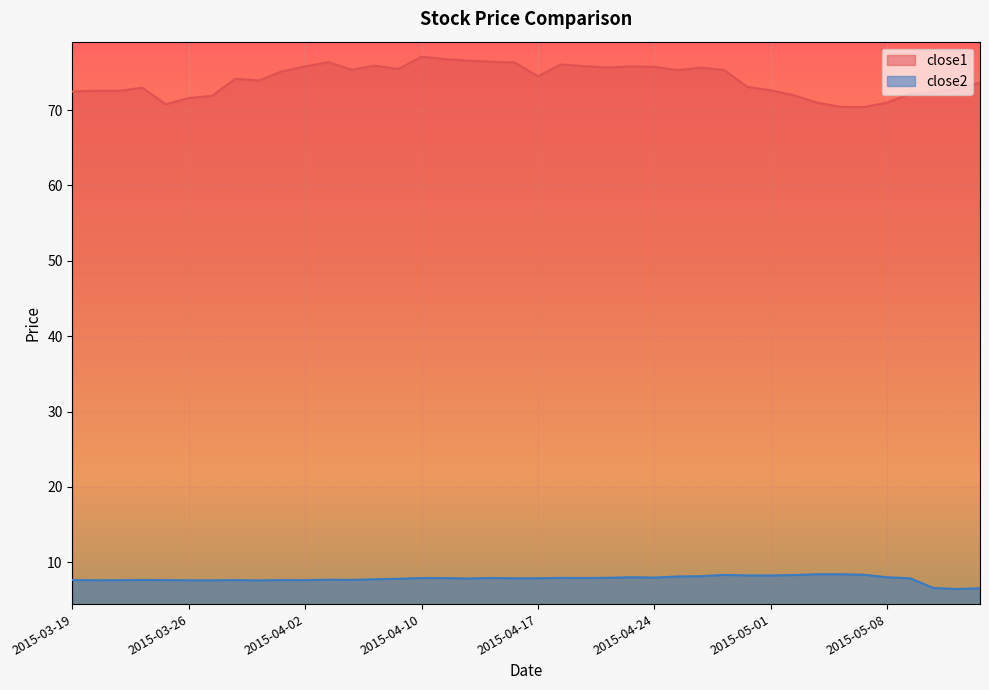

What are all the series names shown in the legend?

close1, close2